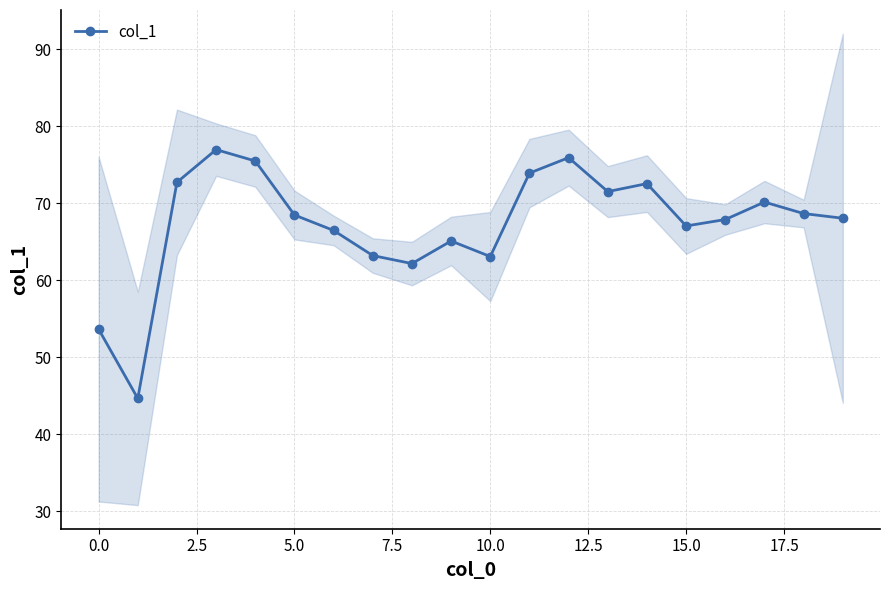

What is the average value?

67.4